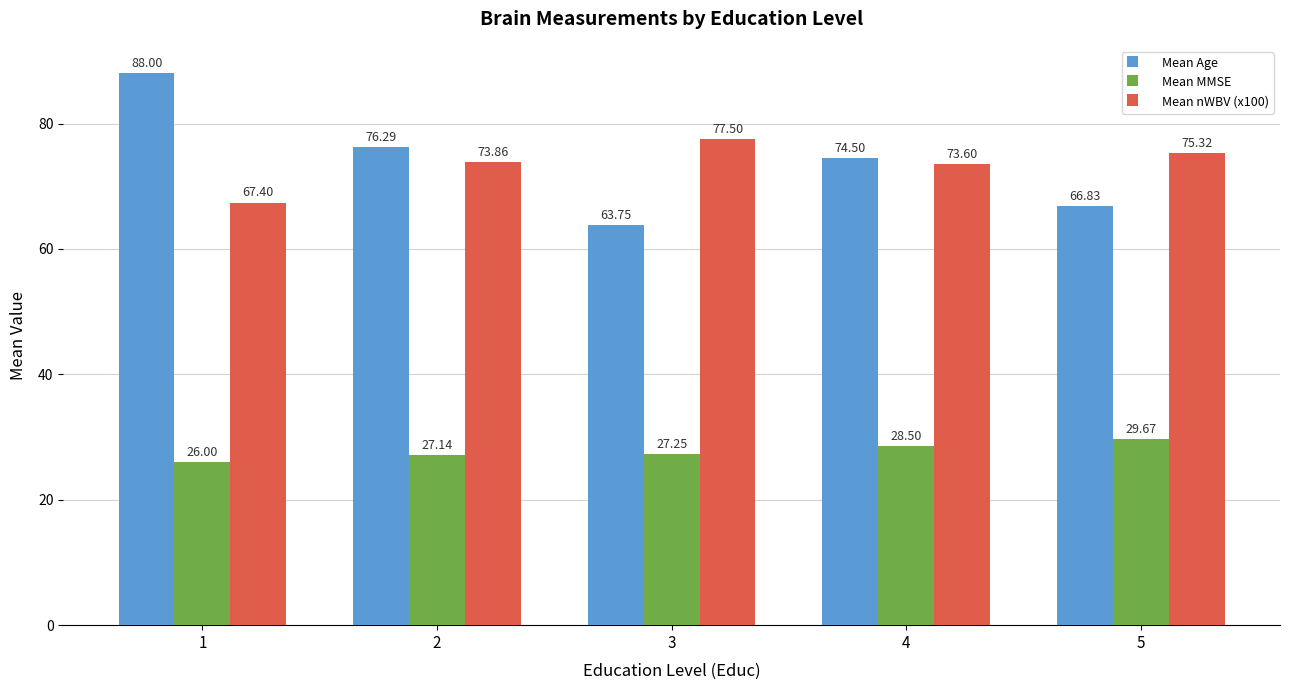

Which series changed the most between 3 and 5?

Mean Age